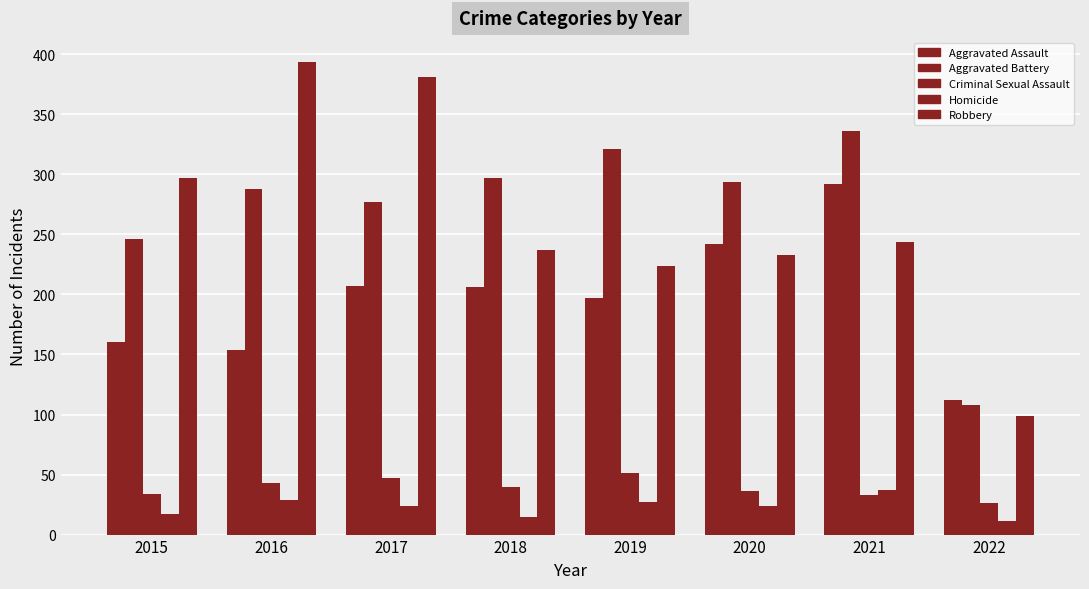

Read the Aggravated Assault value at 2021, to the nearest 50.

300